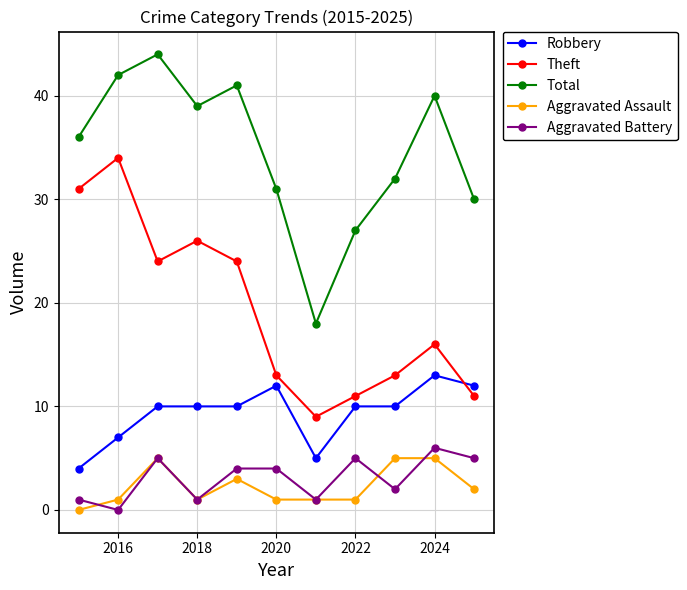

What are all the series names shown in the legend?

Robbery, Theft, Total, Aggravated Assault, Aggravated Battery